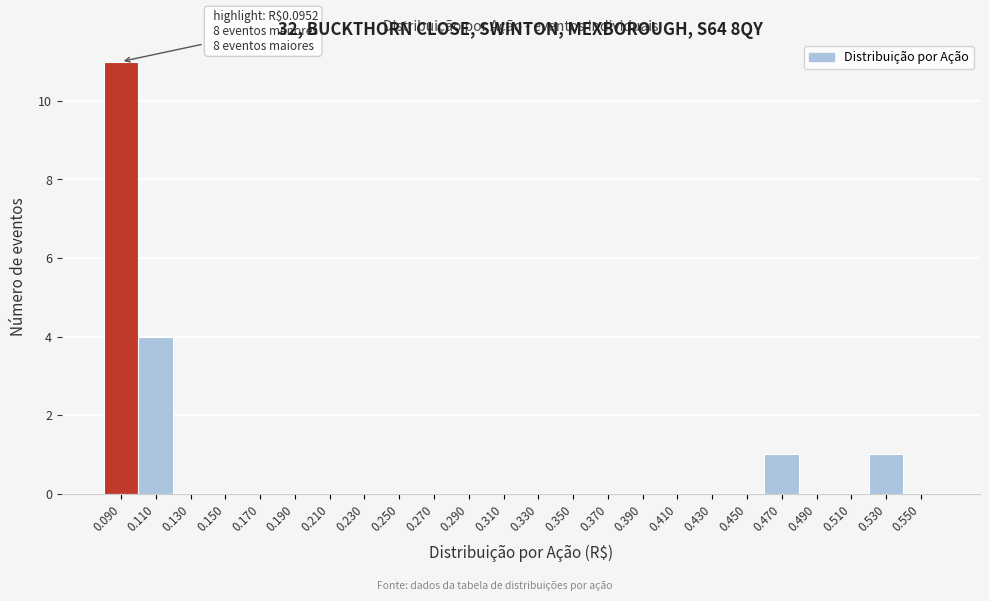

Over which range of the x-axis is the bar tallest?

0.08 to 0.10